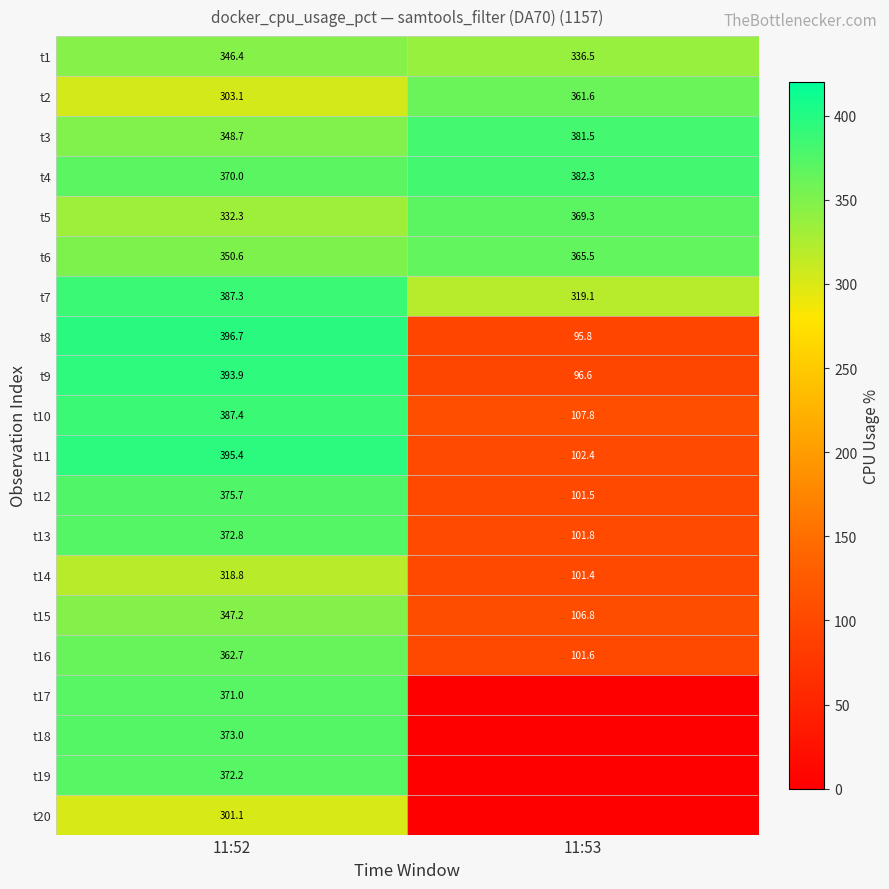

List the labels in order of t10 value, largest first.

11:52, 11:53